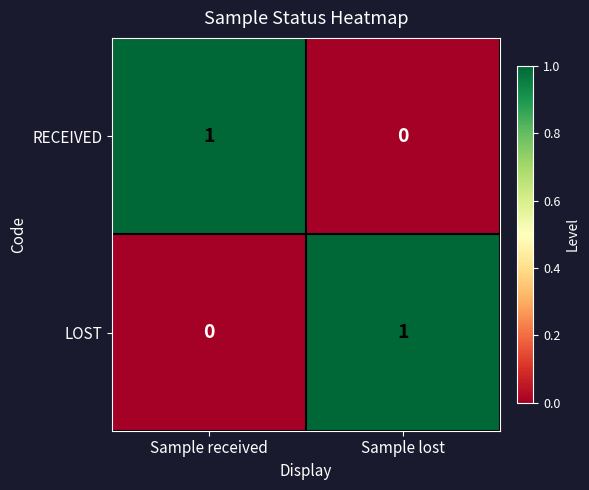

What is the spread (max minus min) of values at Sample lost?

1